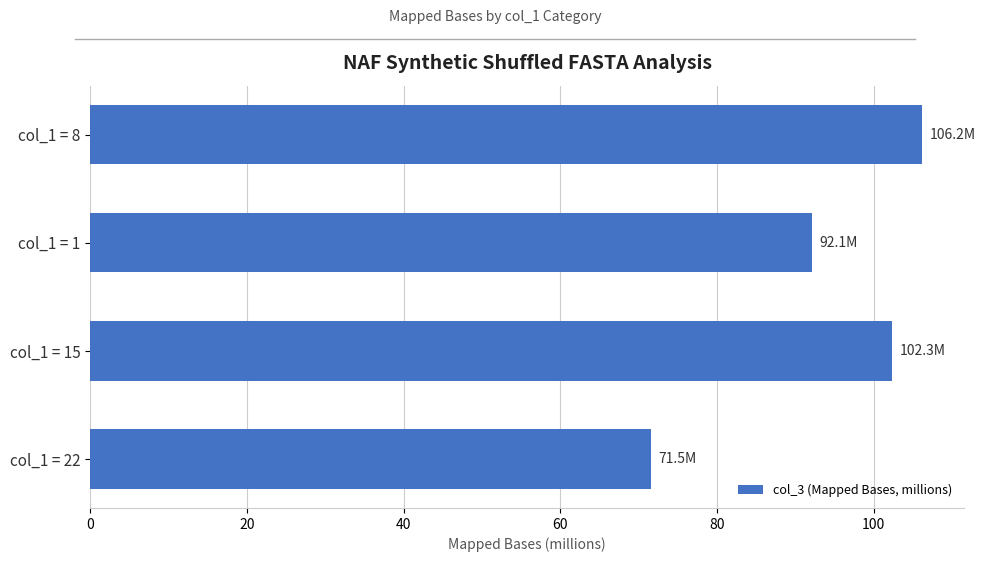

True or false: the data shows 106.2 at col_1 = 22.

False